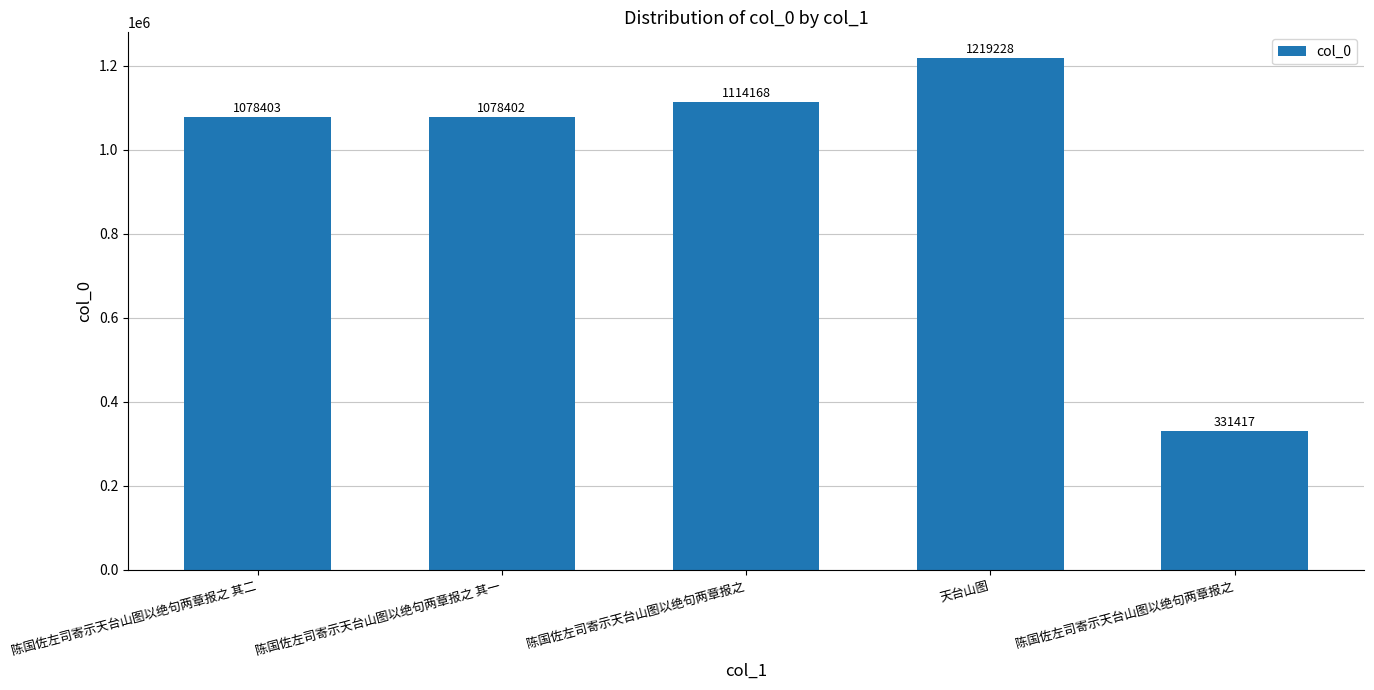

What is the average value?

964324